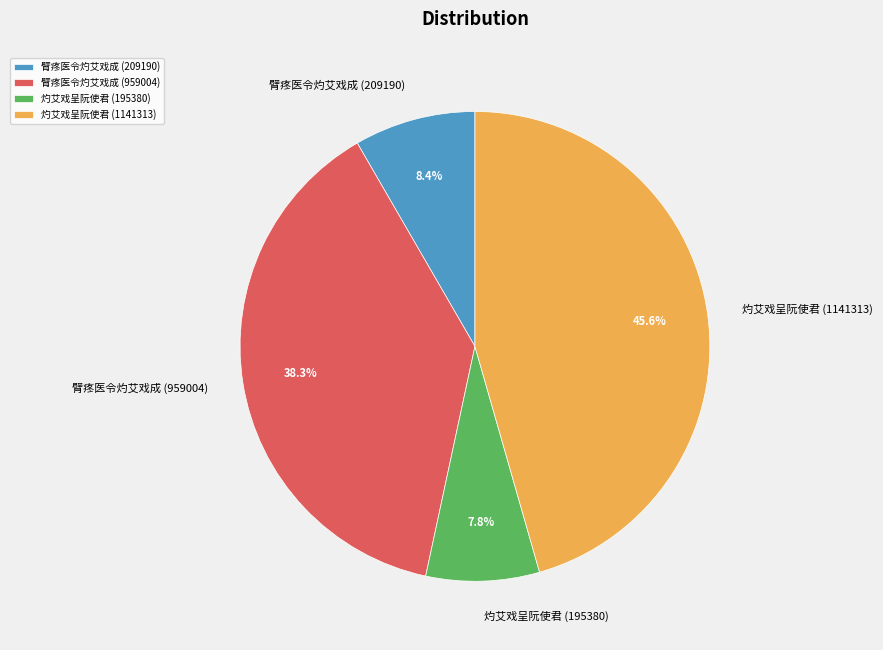

Between 臂疼医令灼艾戏成 (959004) and 臂疼医令灼艾戏成 (209190), which is larger?

臂疼医令灼艾戏成 (959004)